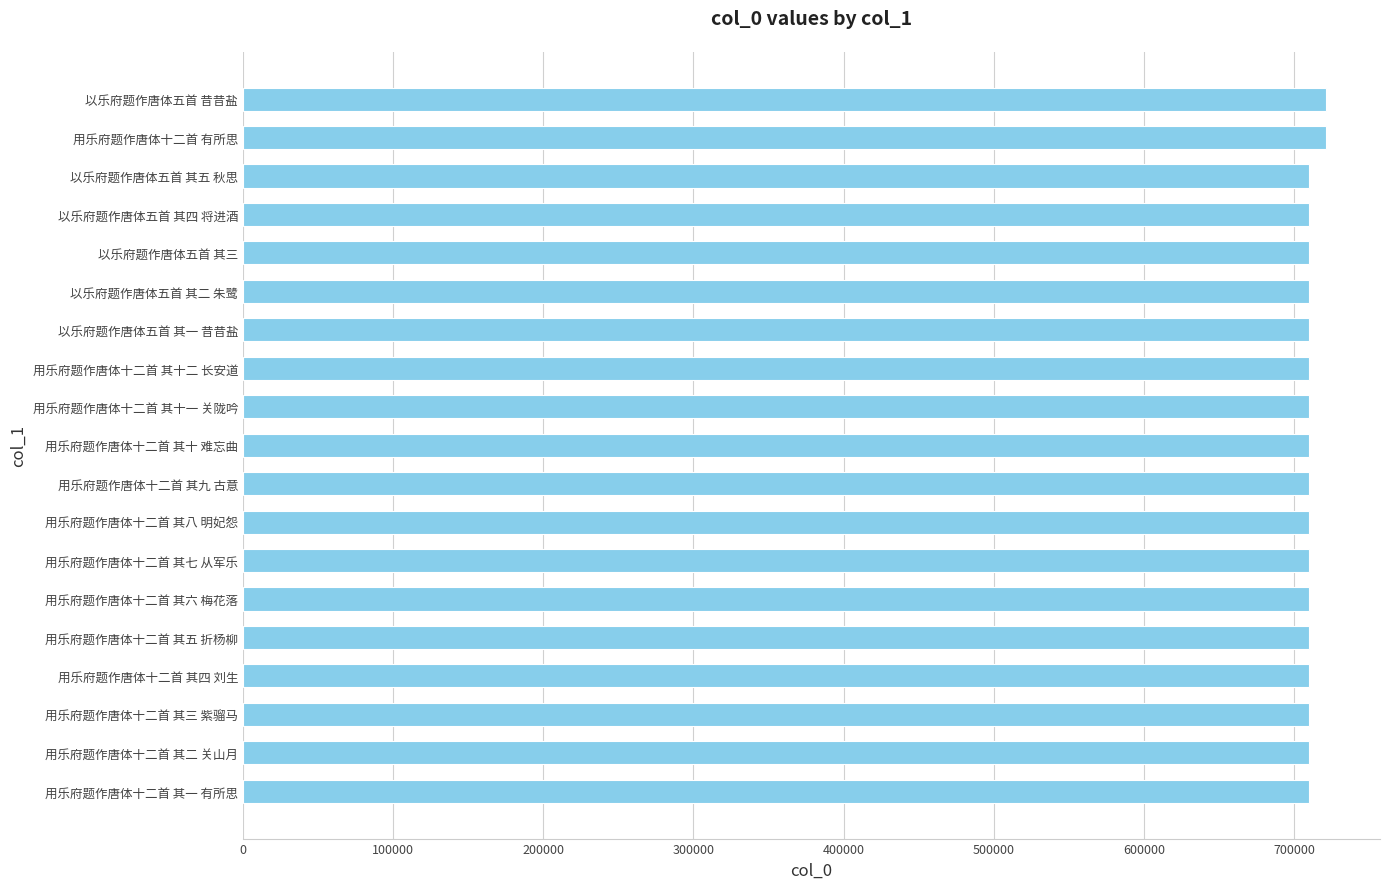

What is the approximate value at 以乐府题作唐体五首 其四 将进酒?

710057